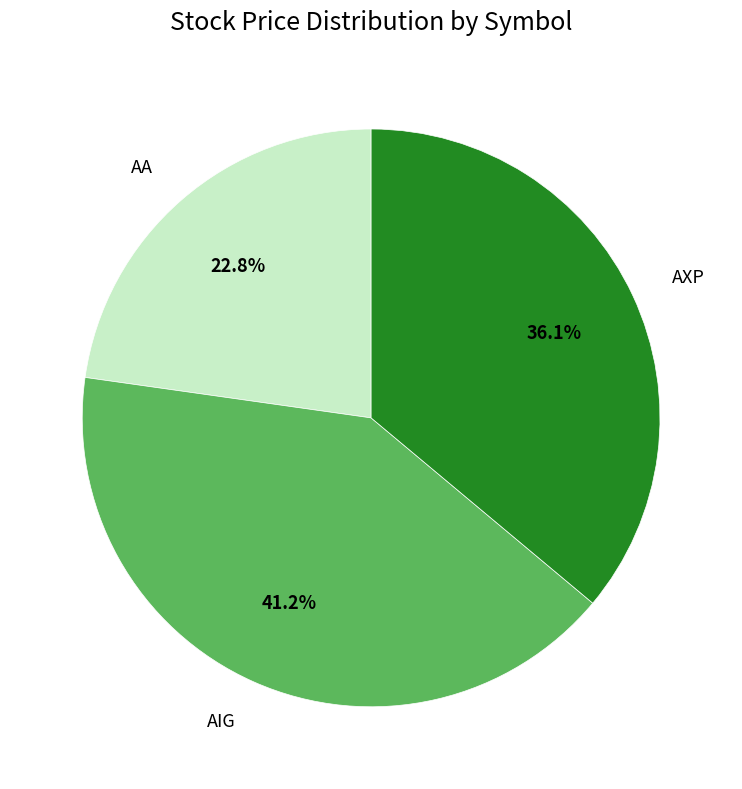

How many slices are in this pie chart?

3